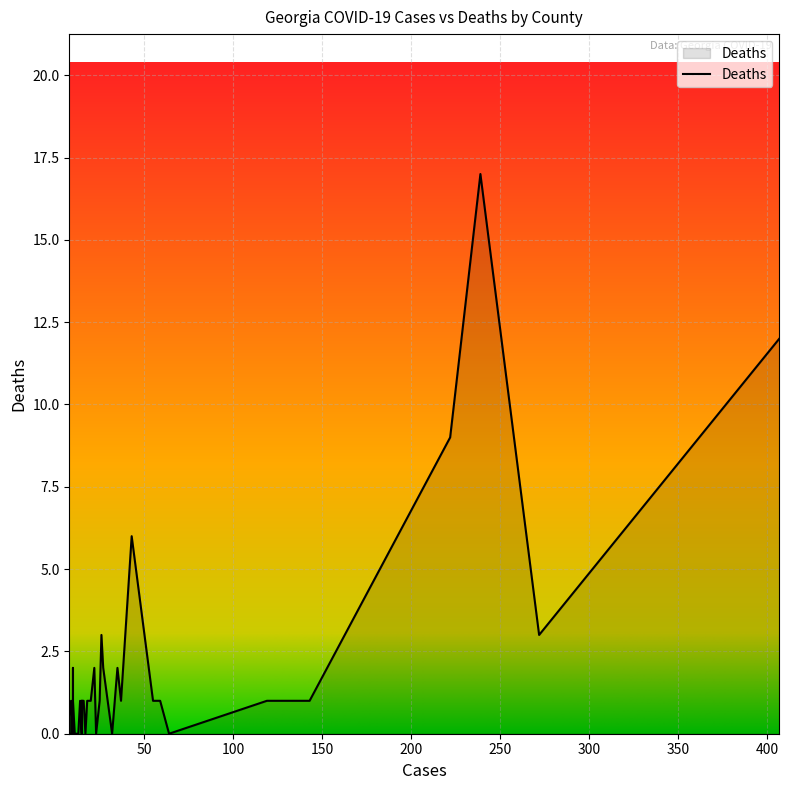

Rank the categories by value from highest to lowest.

239, 407, 222, 43, 272, 26, 35, 27, 22, 10, 143, 119, 59, 56, 55, 37, 25, 20, 18, 16, 15, 15, 14, 10, 9, 64, 32, 23, 17, 15, 15, 13, 13, 12, 12, 12, 11, 10, 9, 8